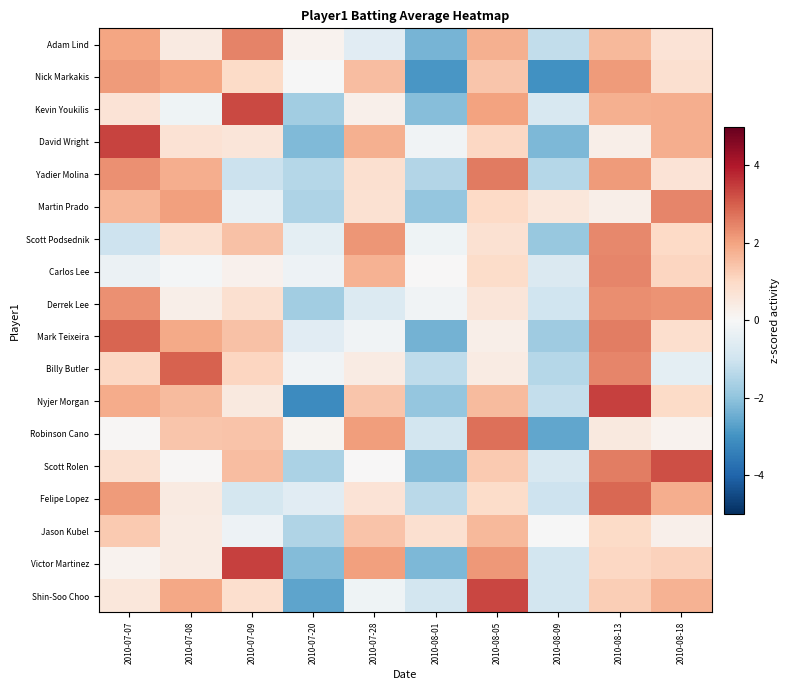

What is the difference between the highest and lowest values at 2010-08-05?

3.1